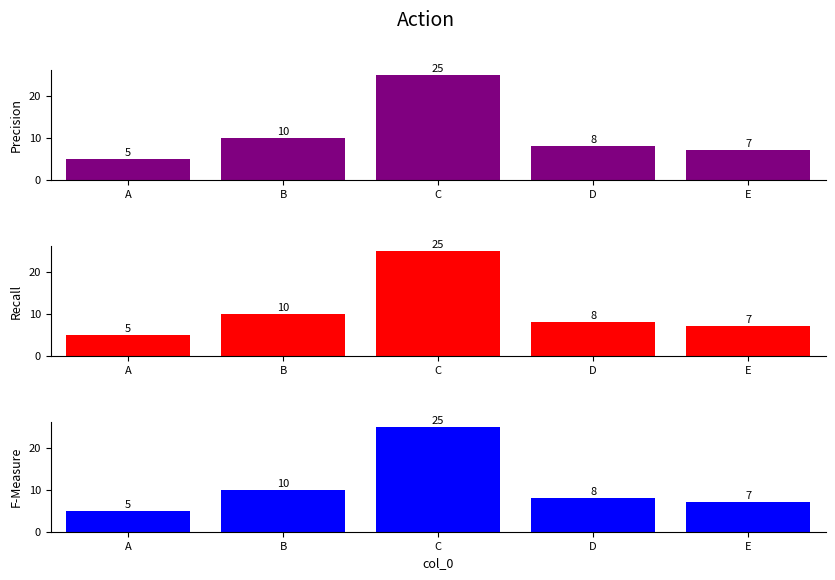

Reading left to right, transcribe all the data shown in this chart.

5	10	25	8	7